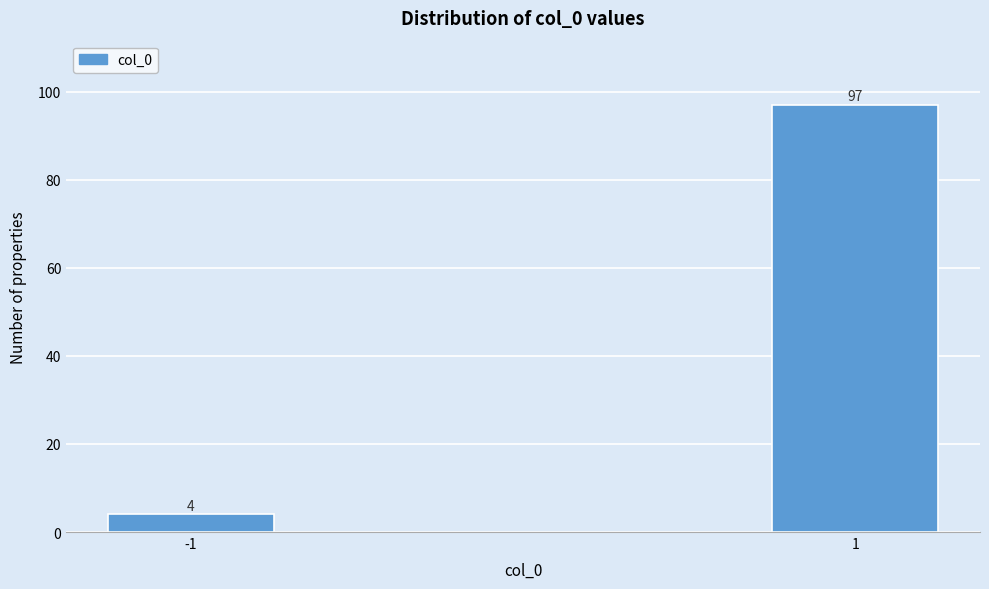

Reading left to right, list all the values displayed in this chart.

4	97